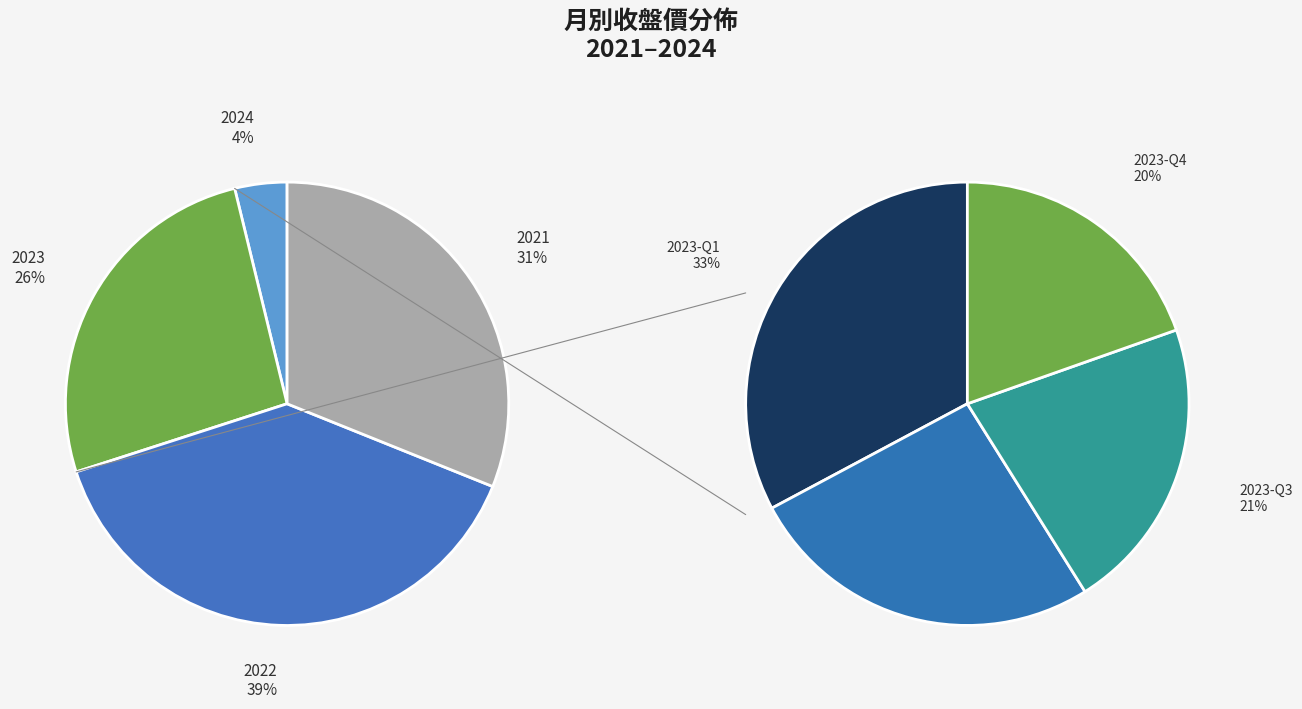

Is there any slice that represents more than half of the pie?

No